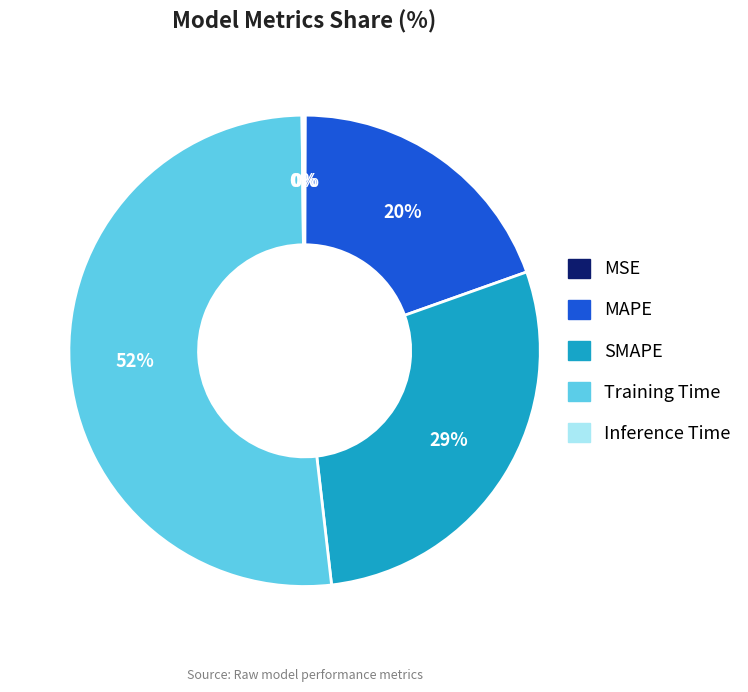

To the nearest percent, what is the difference between the Training Time and MAPE slice percentages?

32%